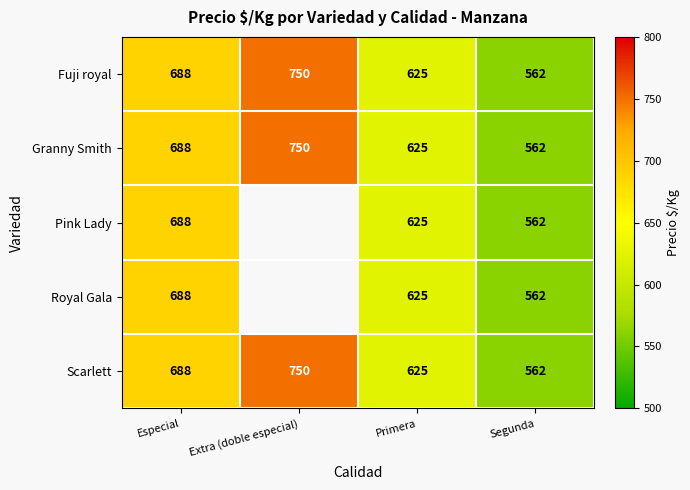

What is the maximum value shown in the chart?

750.0